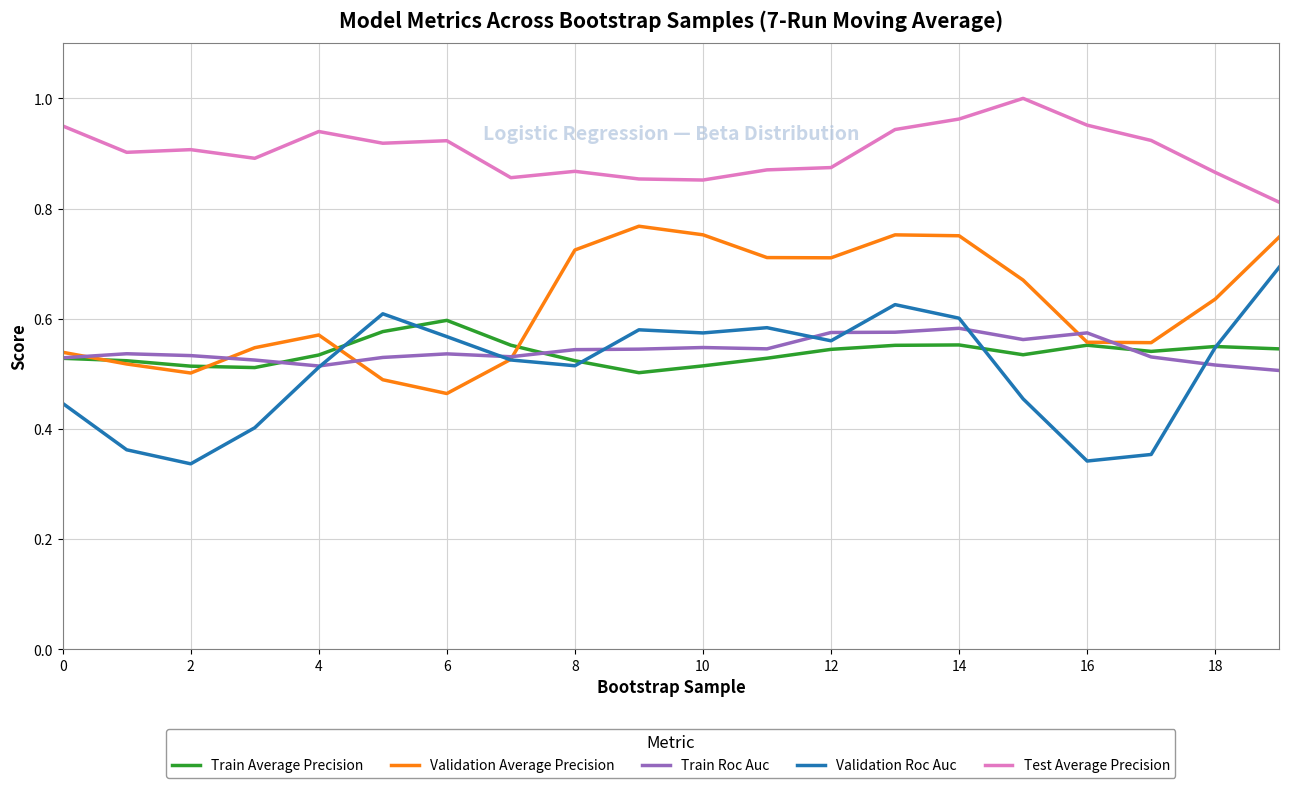

True or false: Validation Average Precision and Test Average Precision intersect in this chart.

False